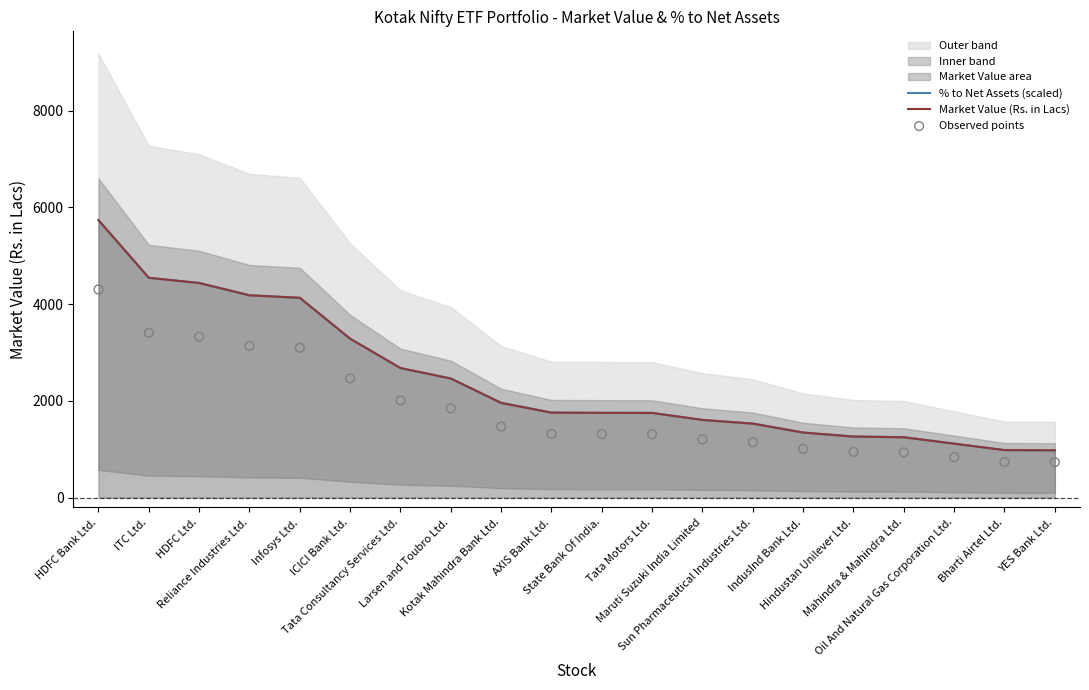

At how many categories does at least one series exceed 1246?

17